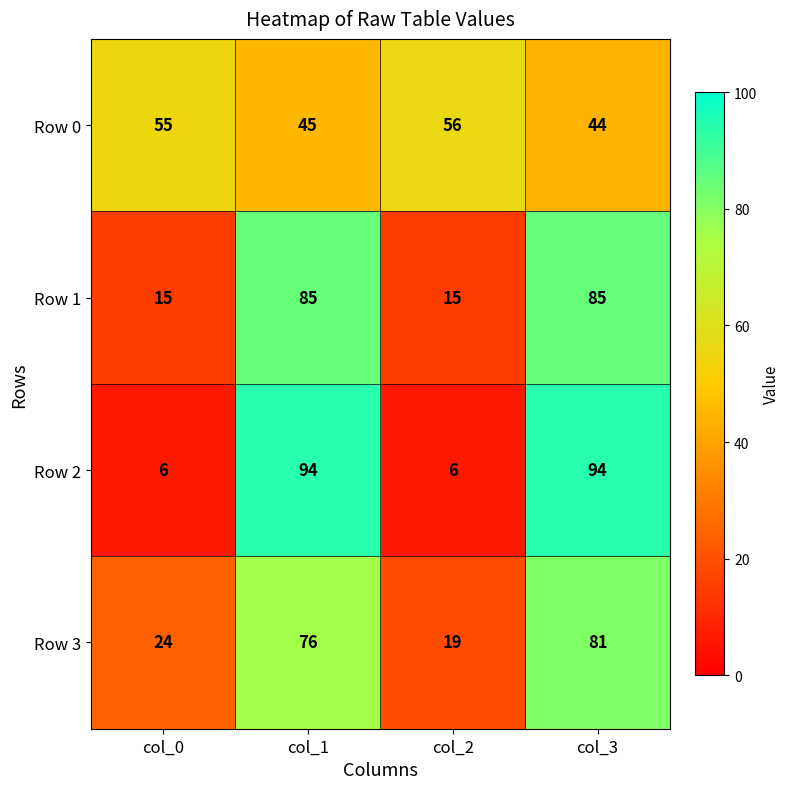

At which category is the sum across all series the highest?

col_3